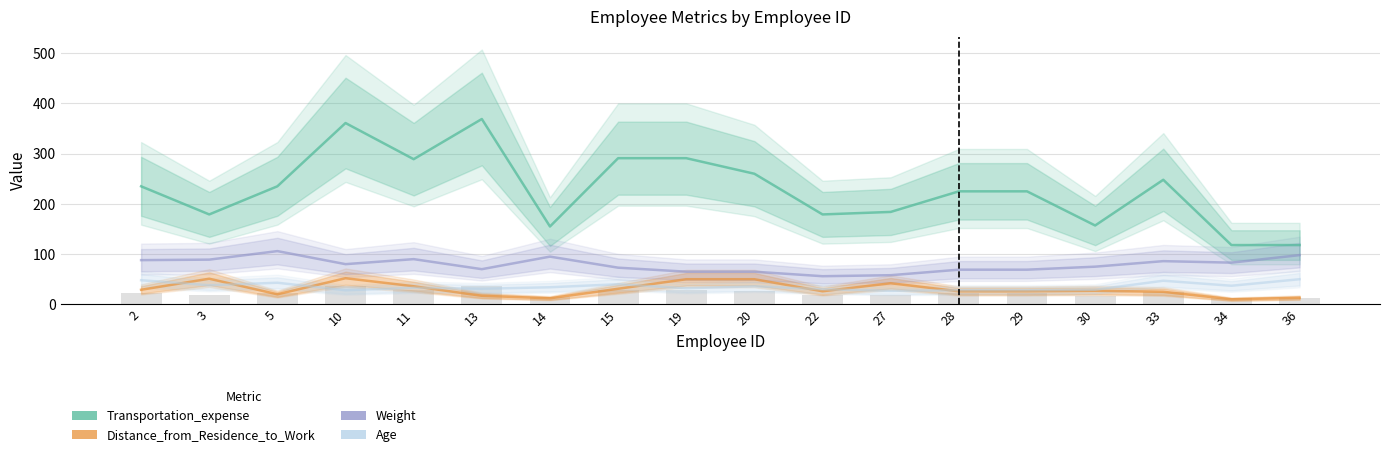

Count the number of data series in this chart.

4